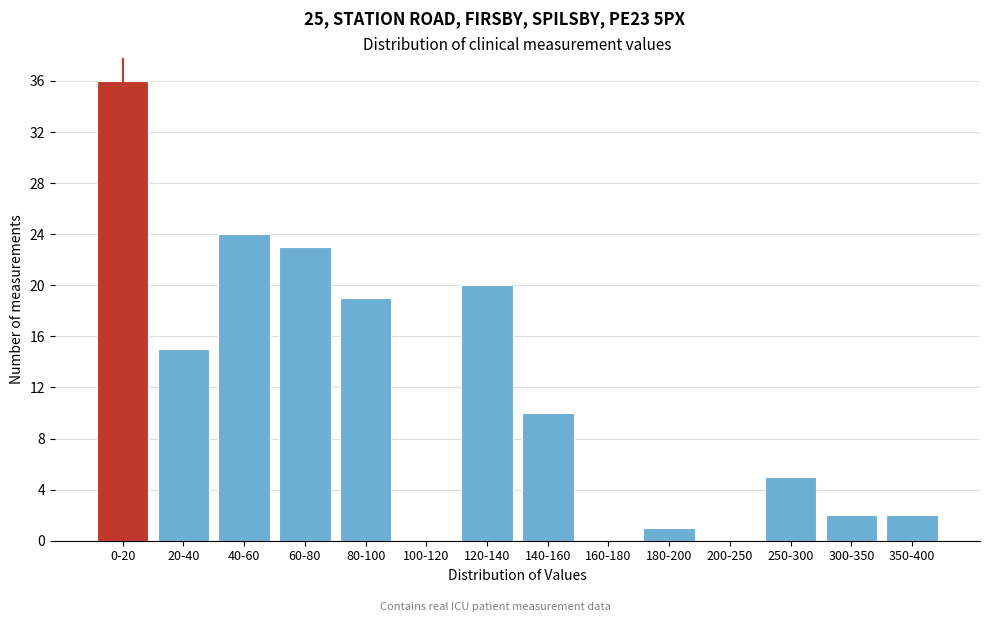

Reading right to left, what are all the values shown in this chart?

350-400=2	300-350=2	250-300=5	200-250=0	180-200=1	160-180=0	140-160=10	120-140=20	100-120=0	80-100=19	60-80=23	40-60=24	20-40=15	0-20=36